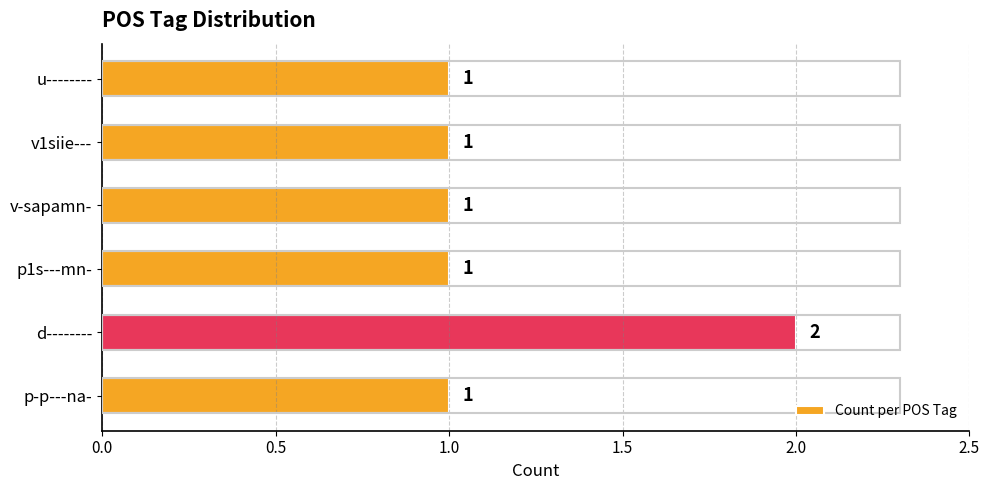

Reading bottom to top, list all the values displayed in this chart.

p-p---na-=1	d--------=2	p1s---mn-=1	v-sapamn-=1	v1siie---=1	u--------=1